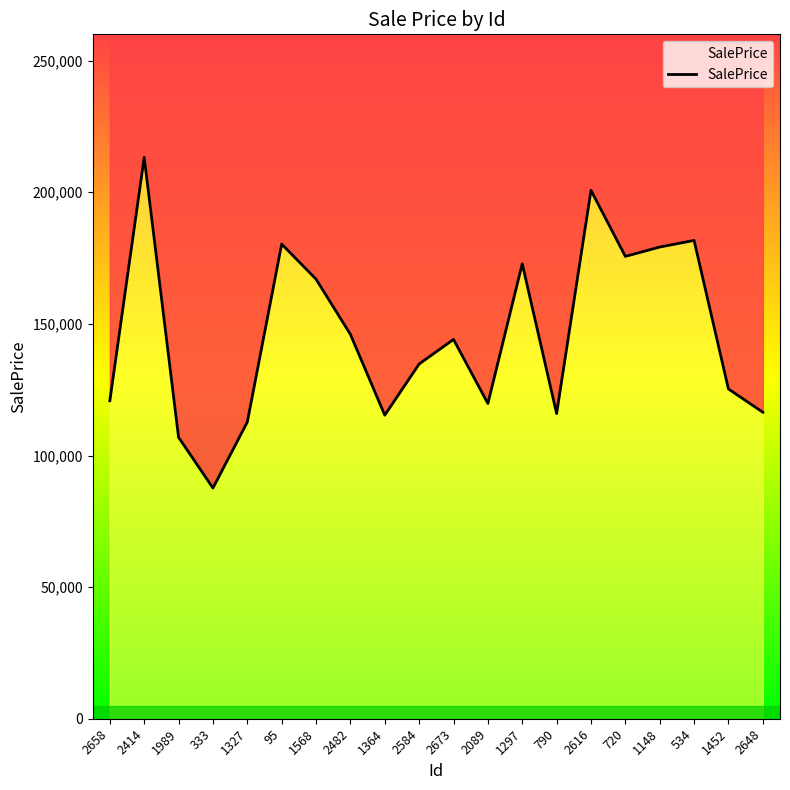

What is the smallest value displayed?

87648.1